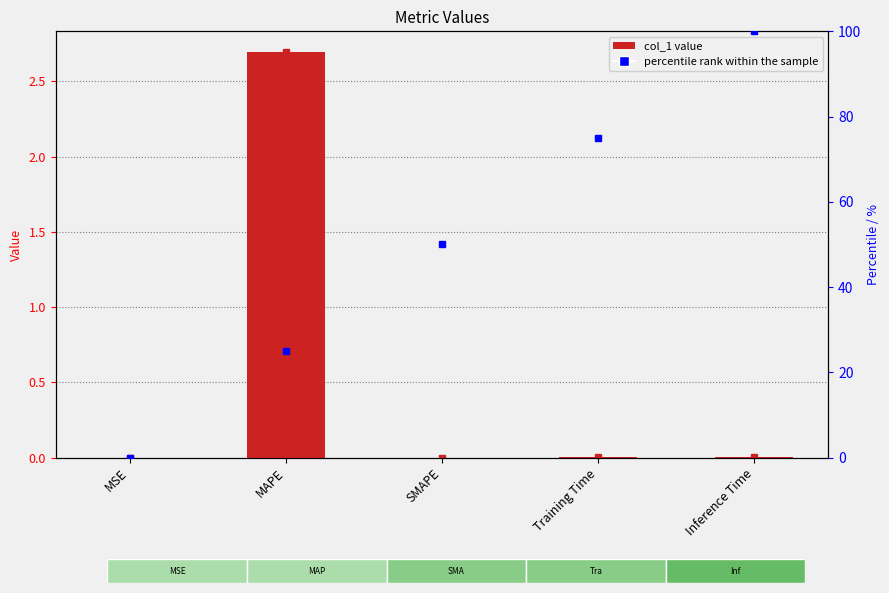

What is the difference between the values at MSE and MAPE?

2.7